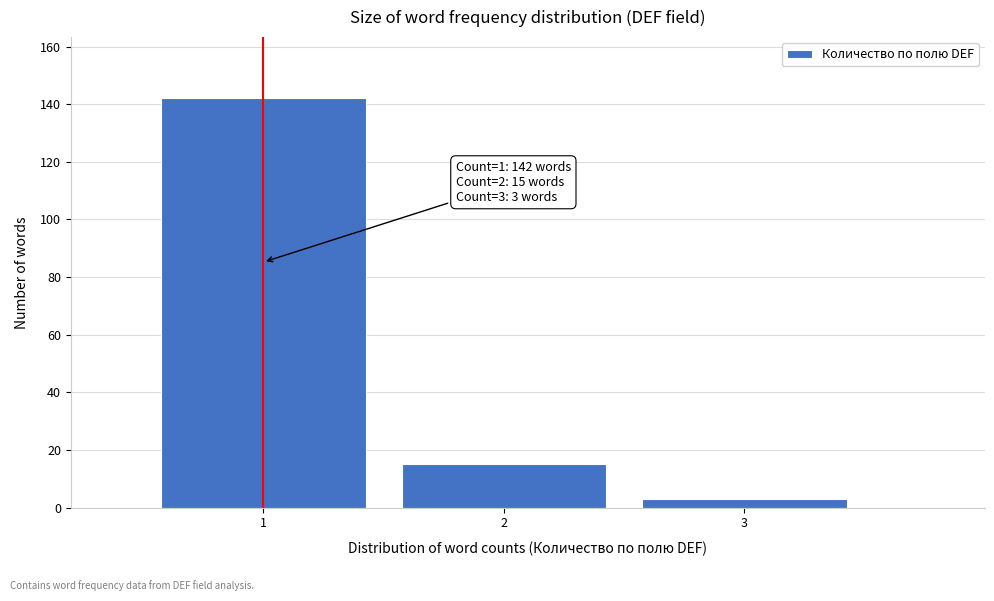

Over which range of the x-axis is the bar tallest?

0.5 to 1.5